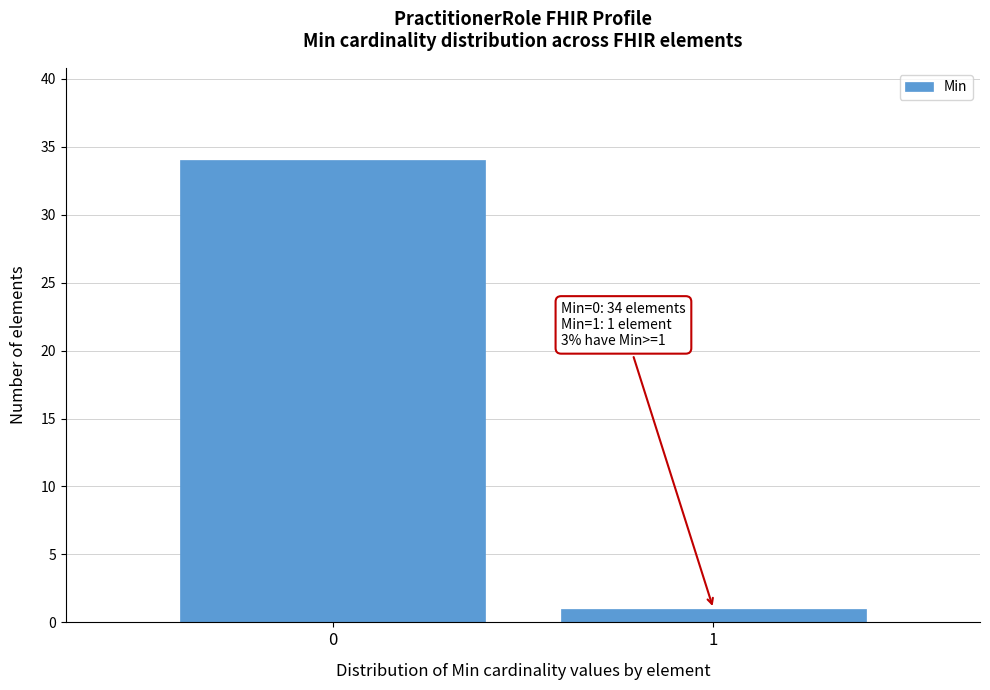

Reading right to left, transcribe all the data shown in this chart.

1	34